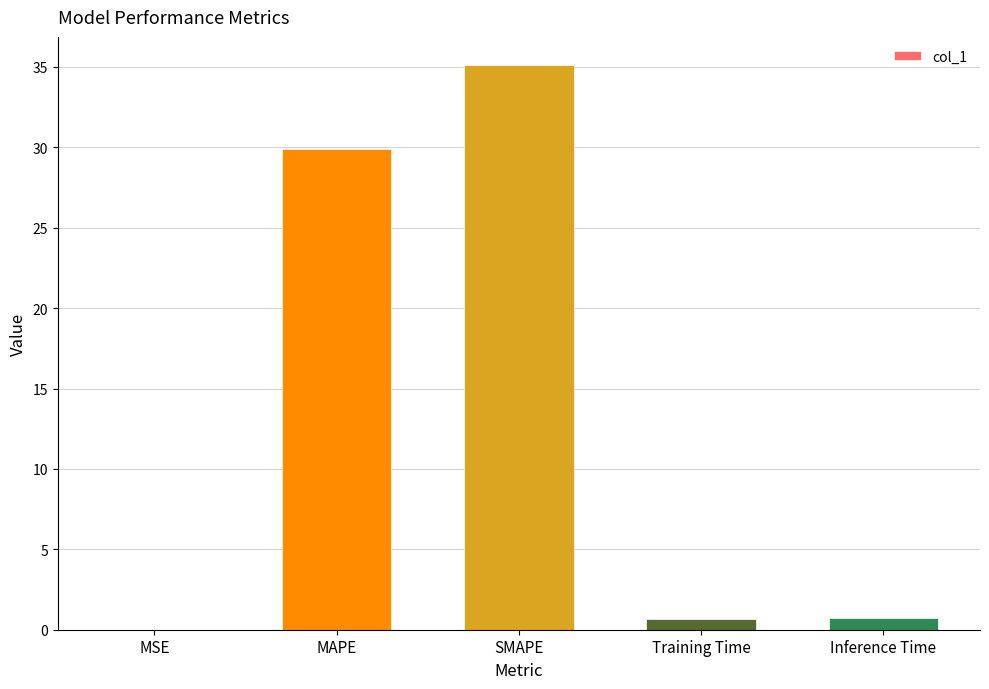

What is the sum of all values?

66.4